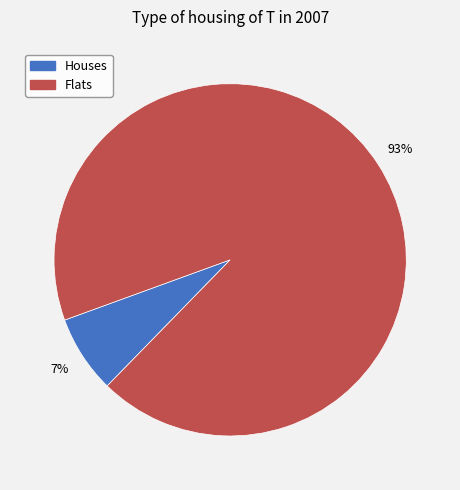

How many slices are in this pie chart?

2